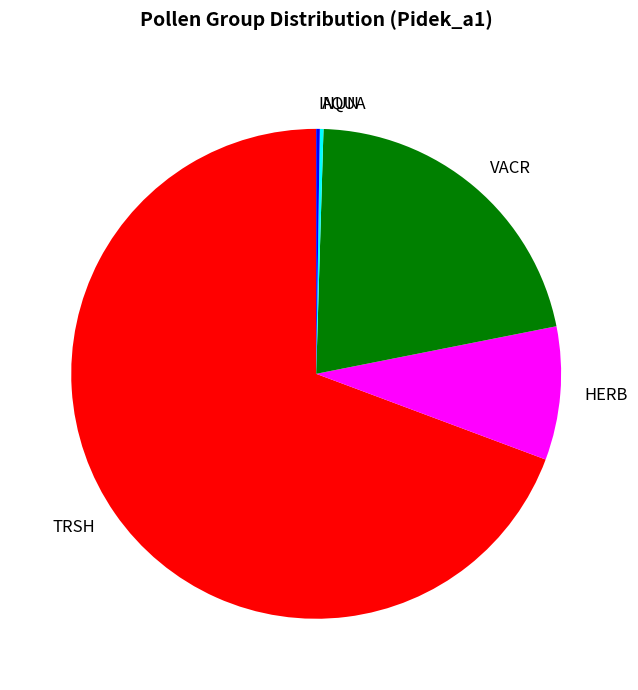

Which category has the biggest portion of the pie?

TRSH